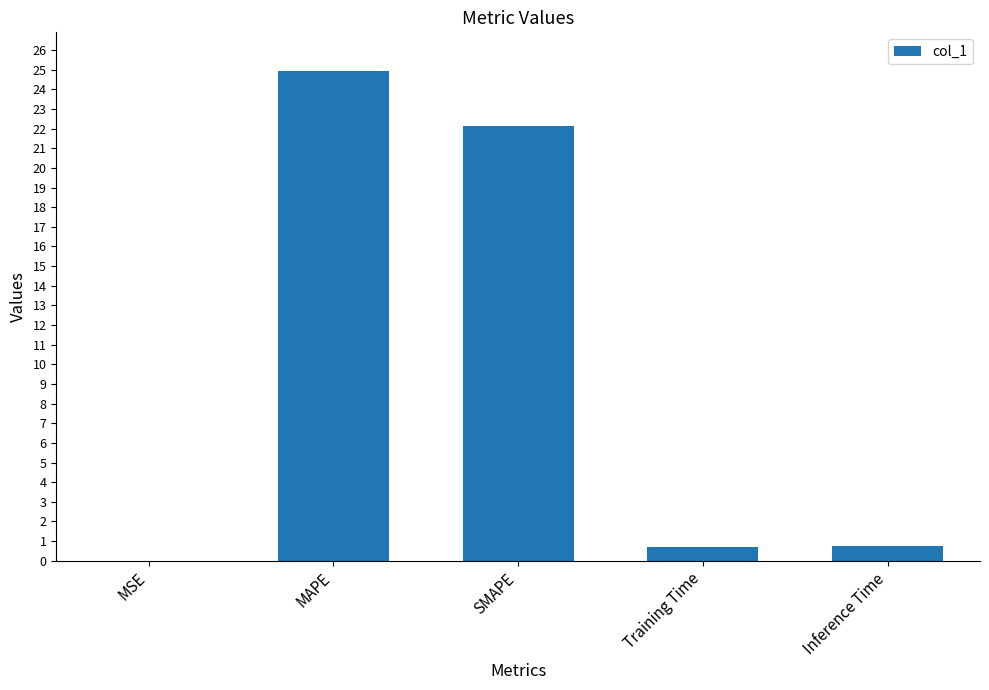

Which category has the highest value across all series?

MAPE